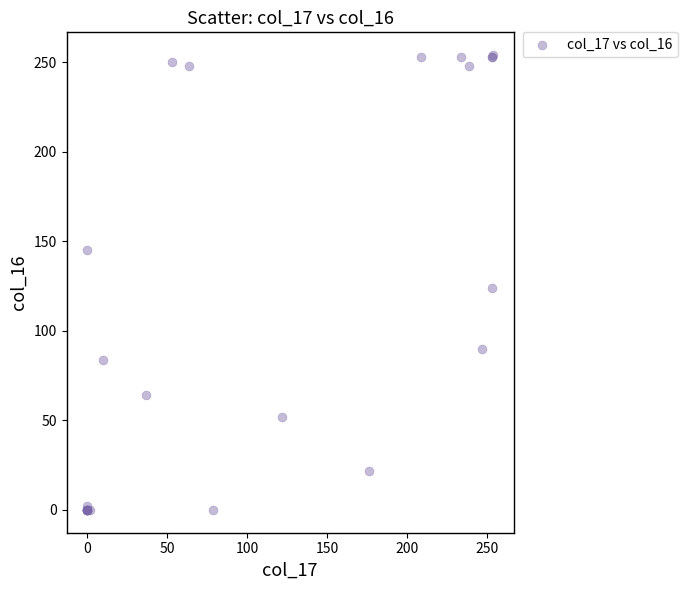

What Y value in the scatter plot is closest to 127?

124